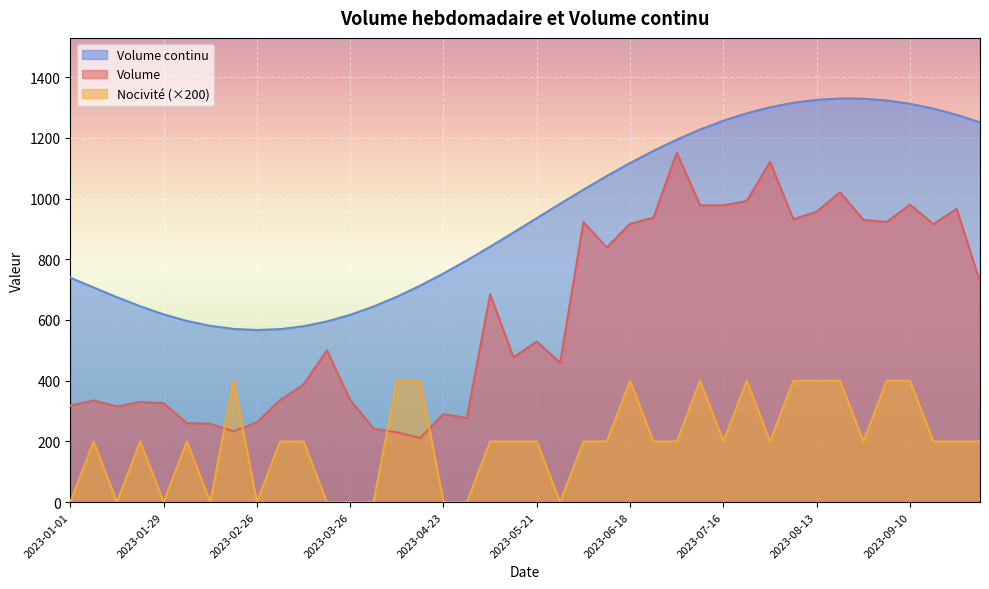

The Volume continu series shows 1758.4 at 2023-07-09. True or false?

False